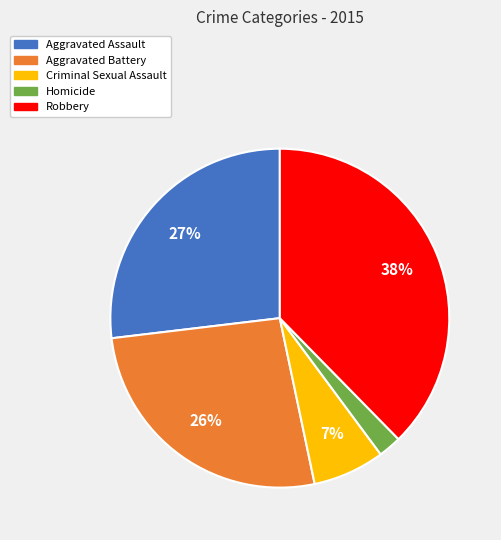

How many segments does this pie chart have?

5